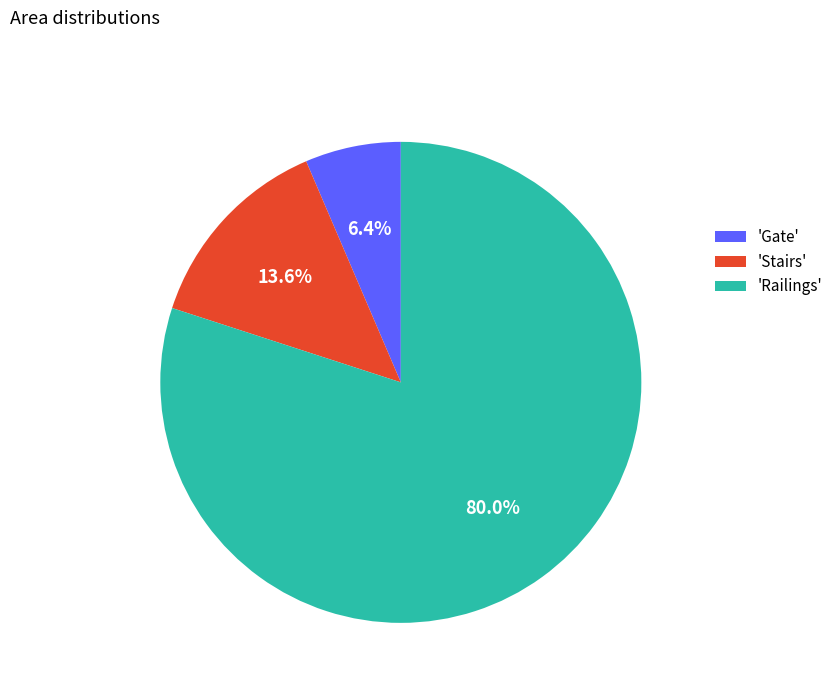

How many segments does this pie chart have?

3